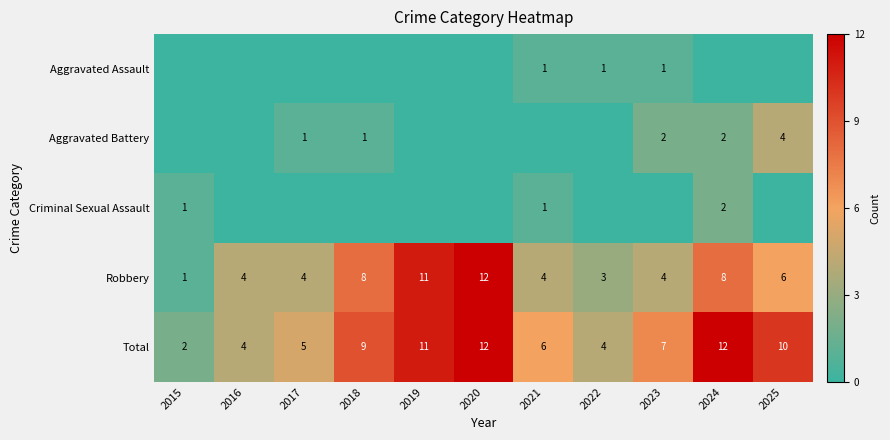

Which category has the lowest value in the Total series?

2015